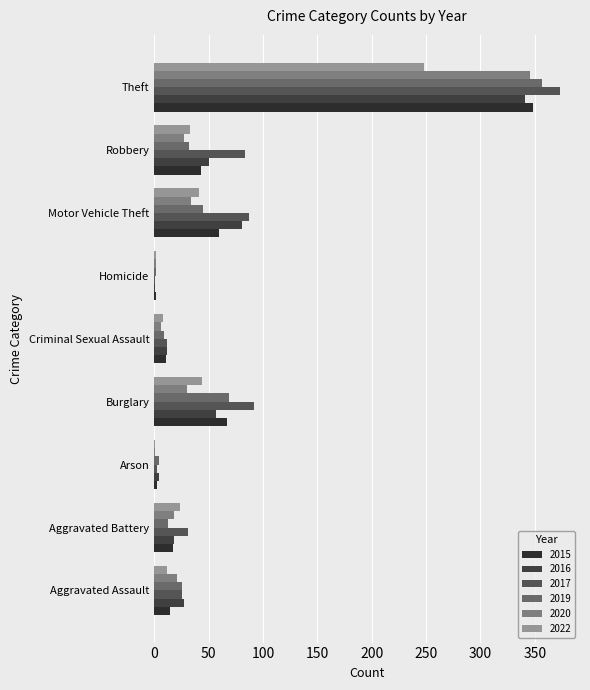

How many data points does each series have?

9